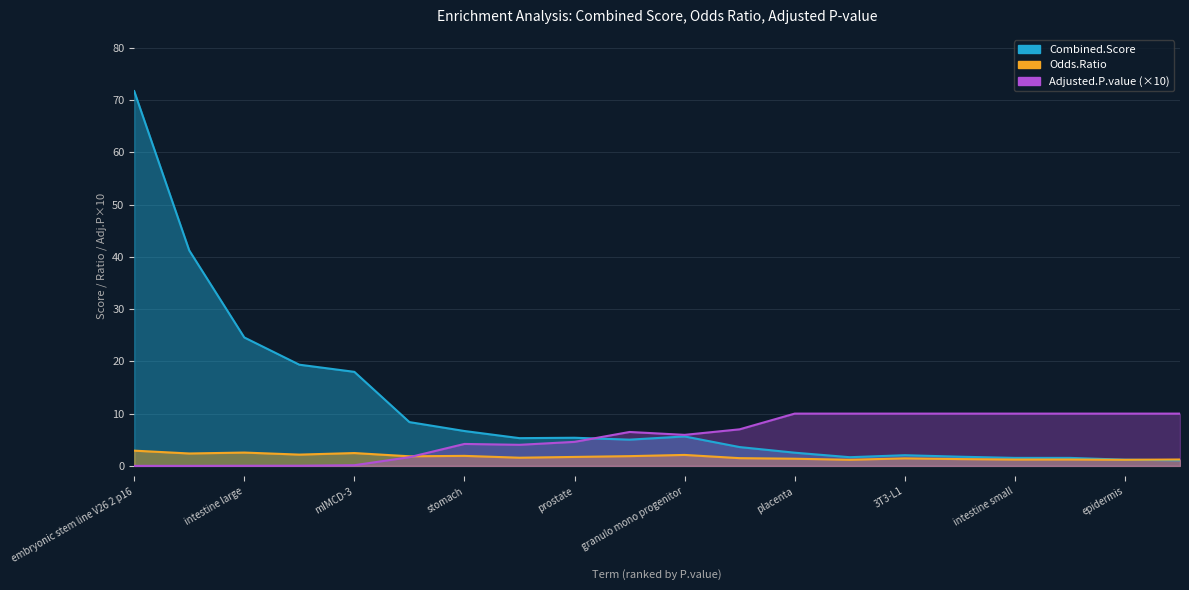

Reading left to right, extract all data points from this chart.

Combined.Score: 71.7	41.2	24.6	19.4	18.0	8.4	6.7	5.3	5.4	5.0	5.6	3.6	2.5	1.7	2.0	1.8	1.5	1.5	1.2	1.1
Odds.Ratio: 2.9	2.4	2.5	2.2	2.5	1.8	1.9	1.6	1.7	1.9	2.1	1.5	1.4	1.2	1.4	1.3	1.2	1.2	1.2	1.2
Adjusted.P.value: 0.0	0.0	0.0	0.0	0.1	1.7	4.2	4.0	4.6	6.5	5.9	7.0	10.0	10.0	10.0	10.0	10.0	10.0	10.0	10.0